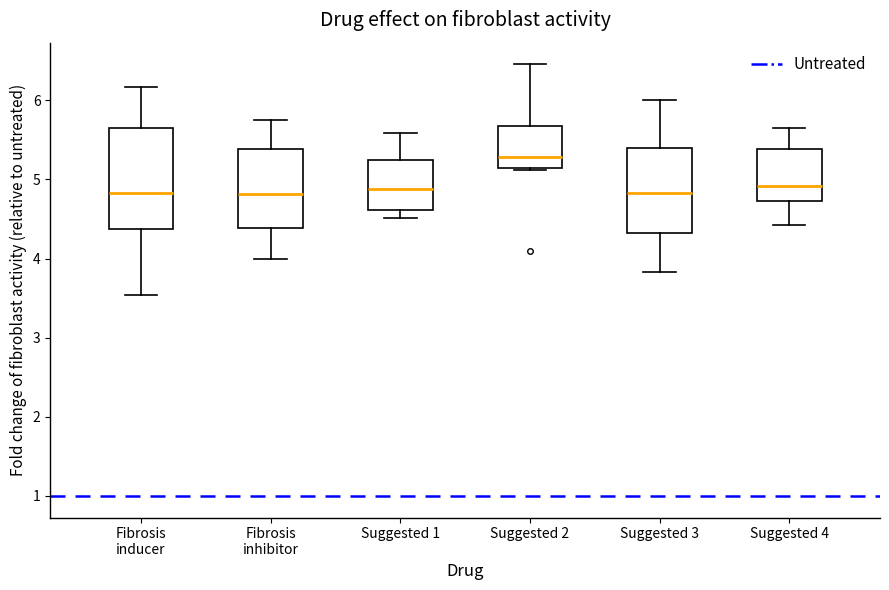

Which box is the tallest, from its lower edge to its upper edge?

Fibrosis inducer